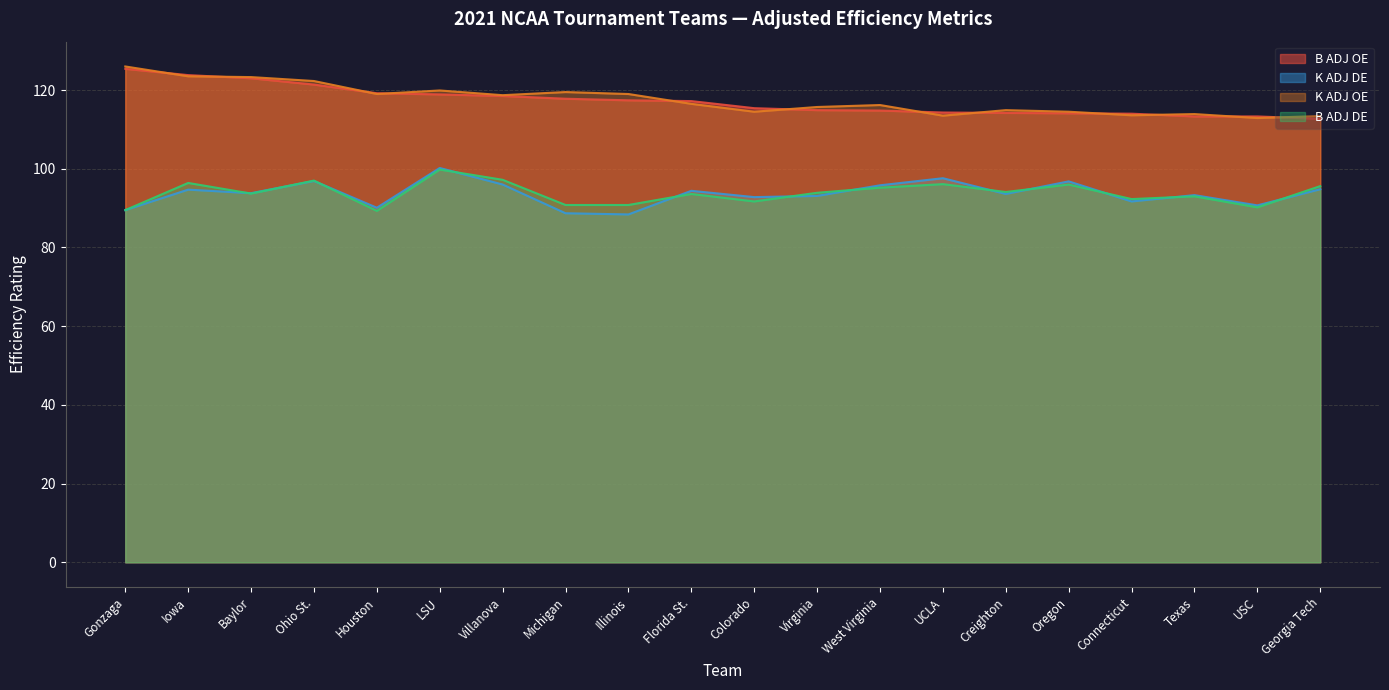

What is the sum of all B ADJ DE values?

1876.2